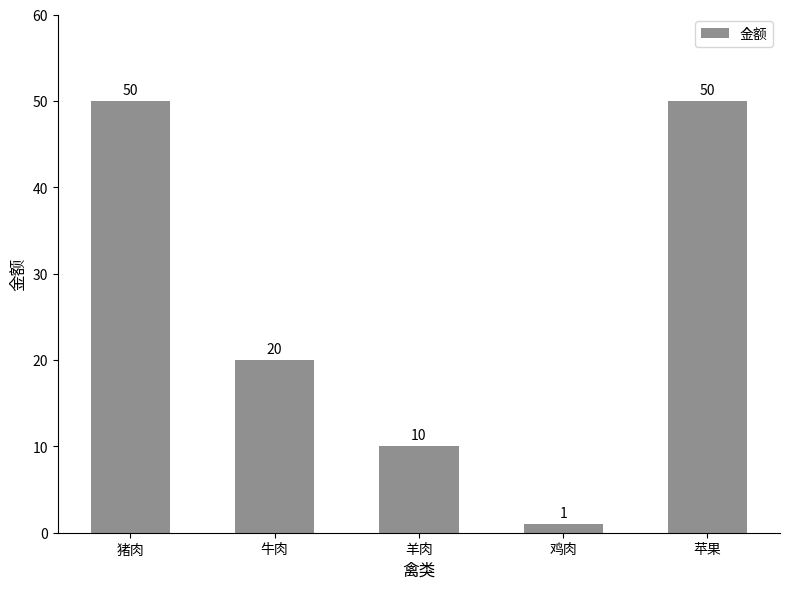

Approximately how many times larger is the value at 猪肉 compared to 羊肉?

5.0